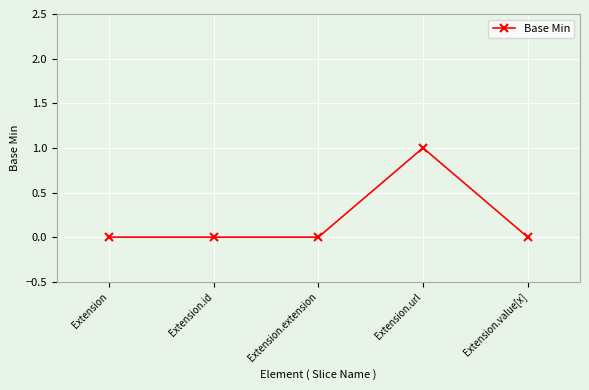

The chart shows a value of 0 at Extension.value[x]. True or false?

True